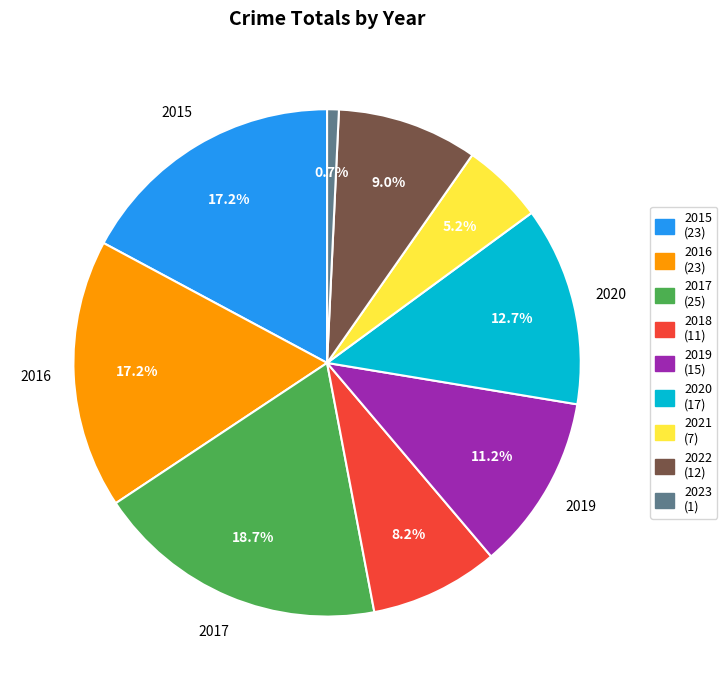

What percentage is NOT represented by 2019?

88.8%